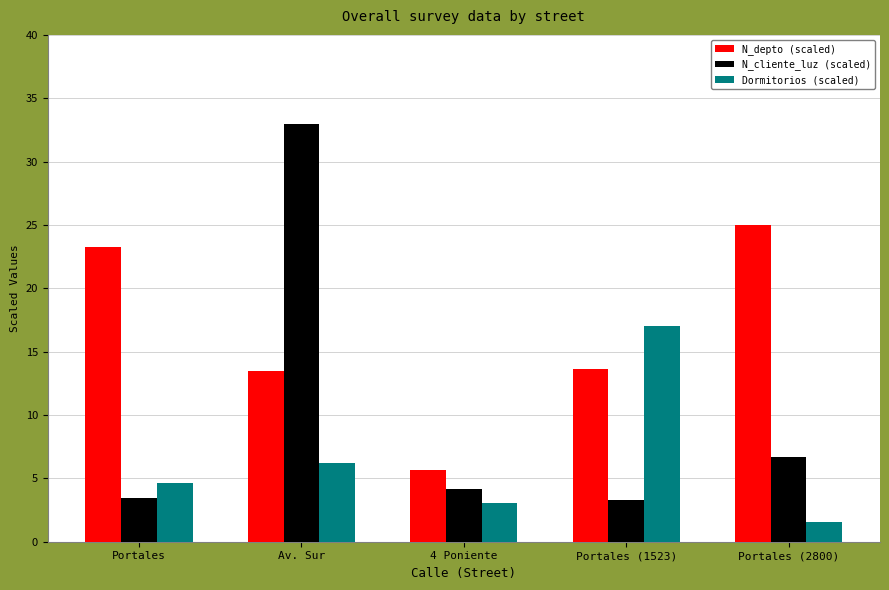

Between Av. Sur and Portales (1523), which series saw the biggest shift?

N_cliente_luz (scaled)